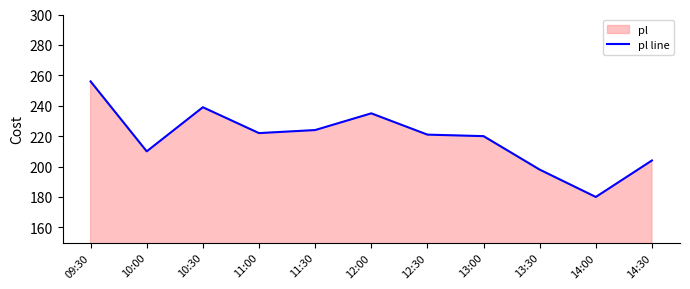

How many data points does each series have?

11